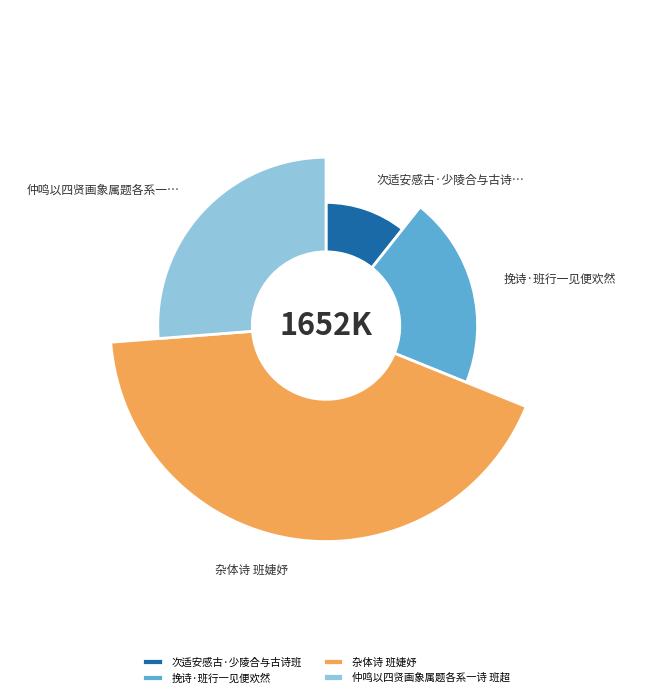

Rank the categories by value from highest to lowest.

杂体诗 班婕妤, 仲鸣以四贤画象属题各系一诗 班超, 挽诗·班行一见便欢然, 次适安感古·少陵合与古诗班